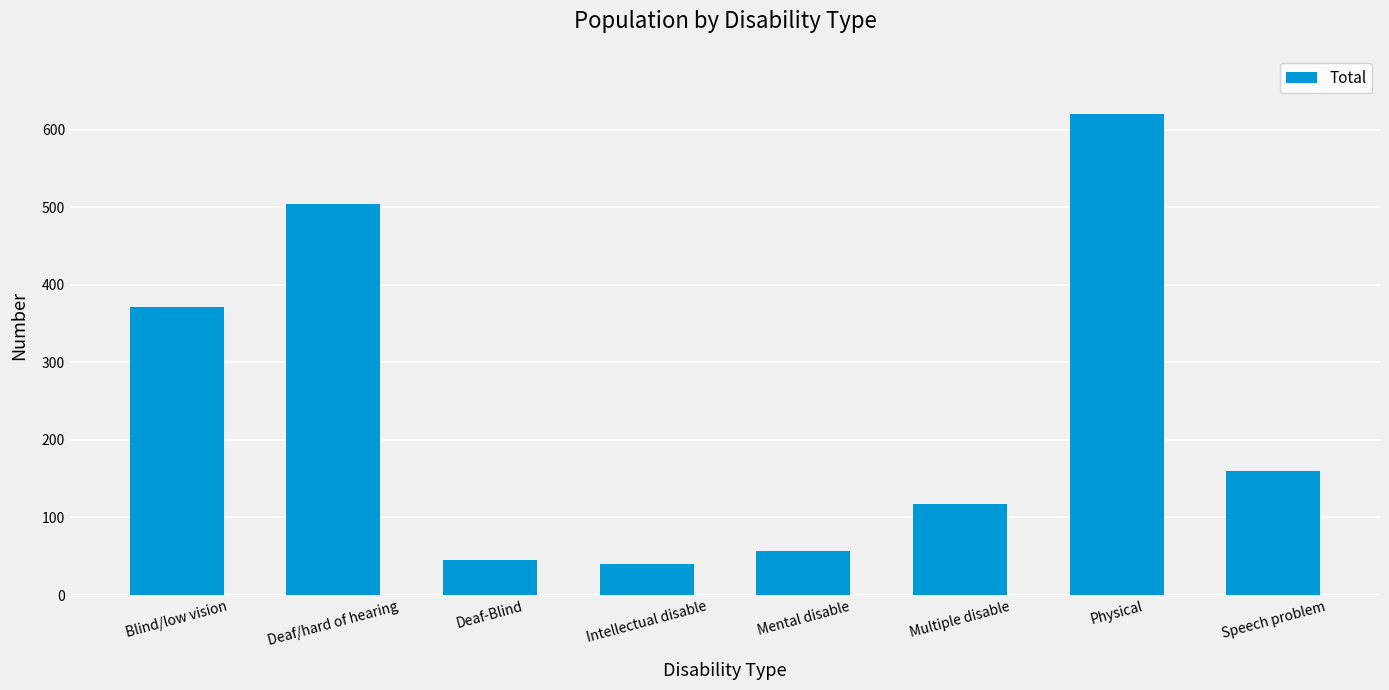

Reading left to right, list all the values displayed in this chart.

372	504	45	40	57	118	621	160